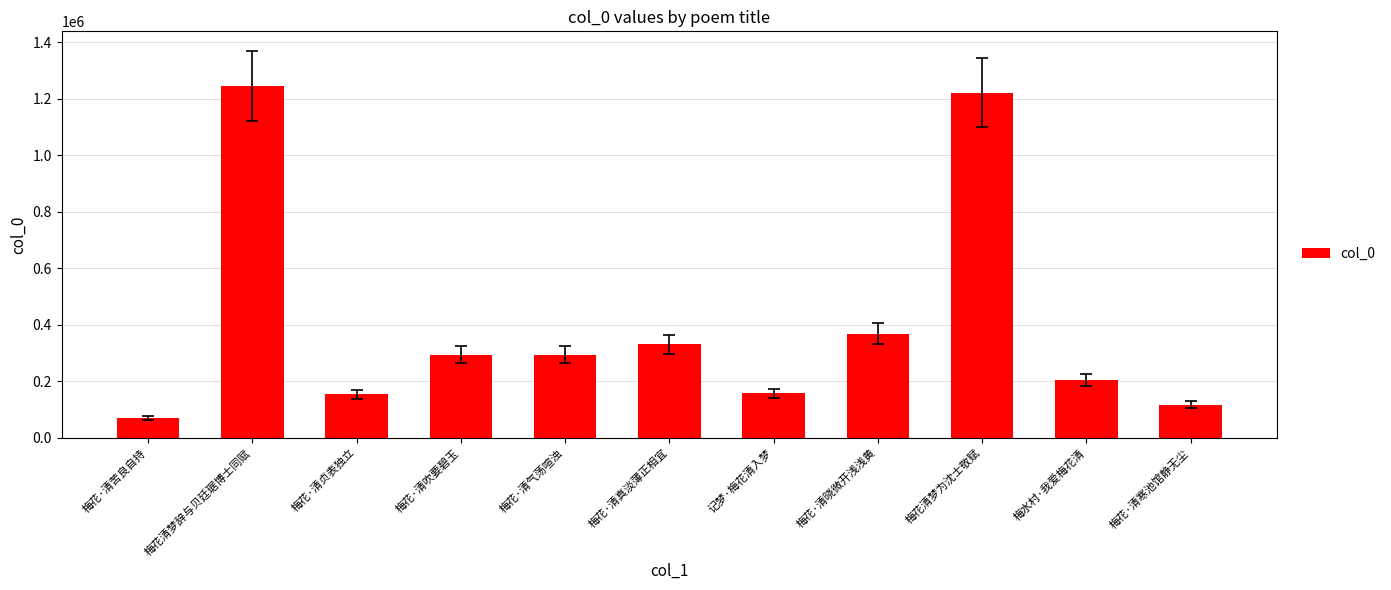

What is the sum of all values?

4456688